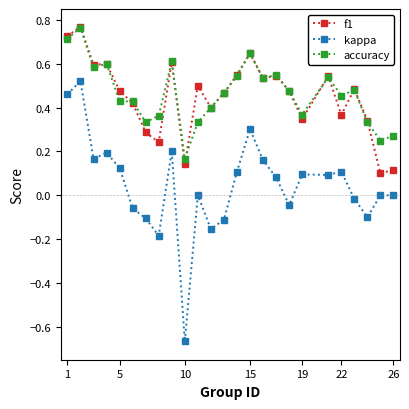

True or false: accuracy and kappa cross at least once.

False